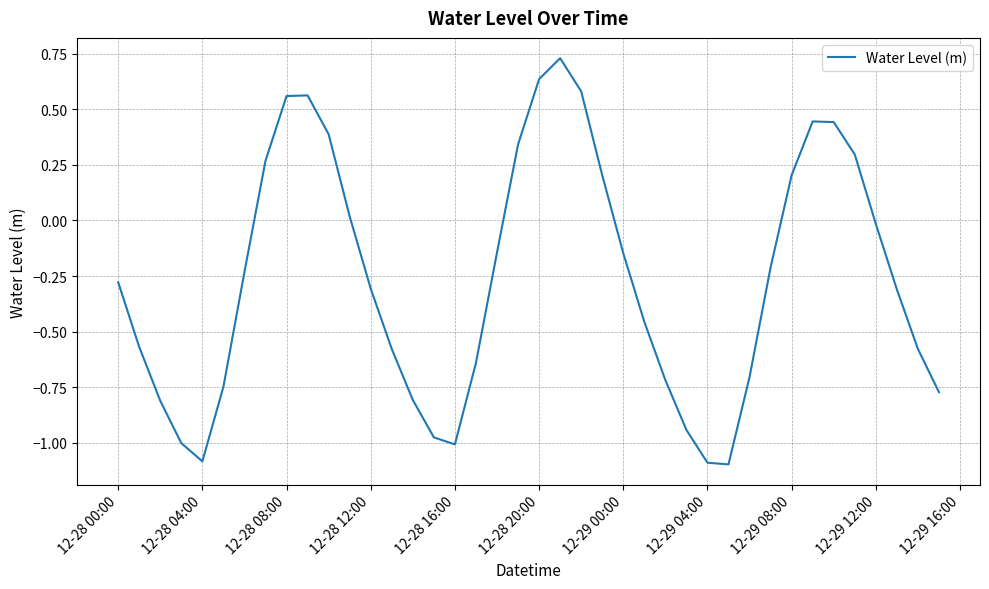

What is the difference between the maximum and minimum values?

1.8